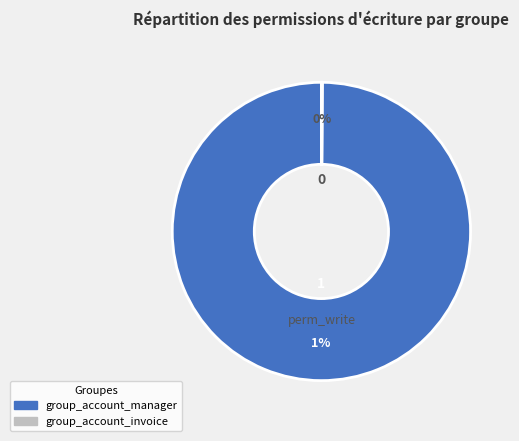

What is the largest slice in the pie chart?

account.group_account_manager